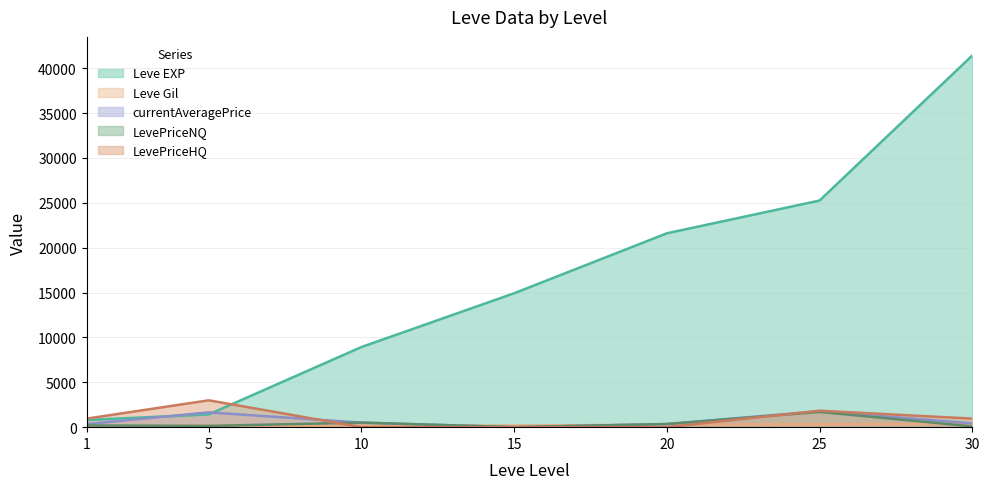

How many data points in Leve EXP are less than 14920?

3